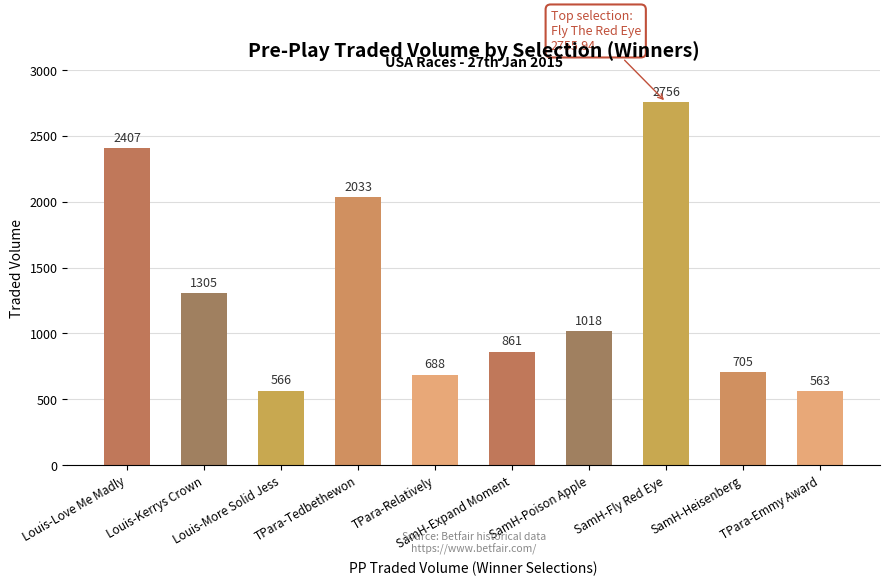

Between Louis-Kerrys Crown and TPara-Tedbethewon, which is larger?

TPara-Tedbethewon